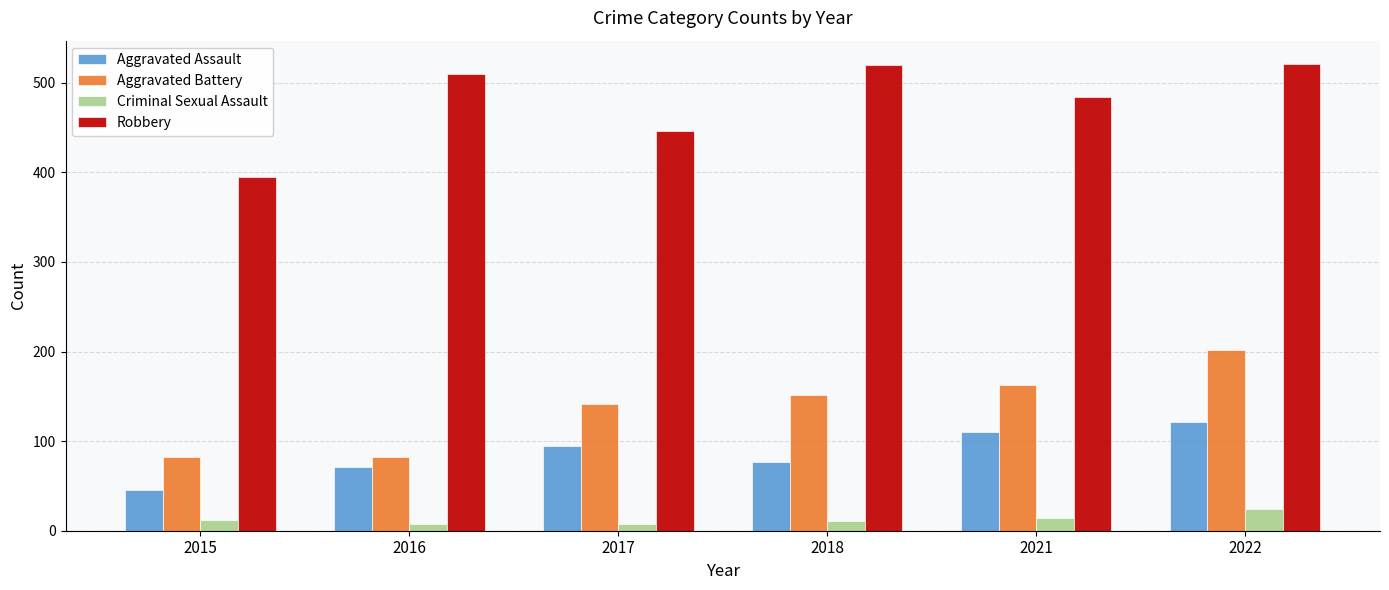

True or false: Robbery has a value of 894 at 2018.

False